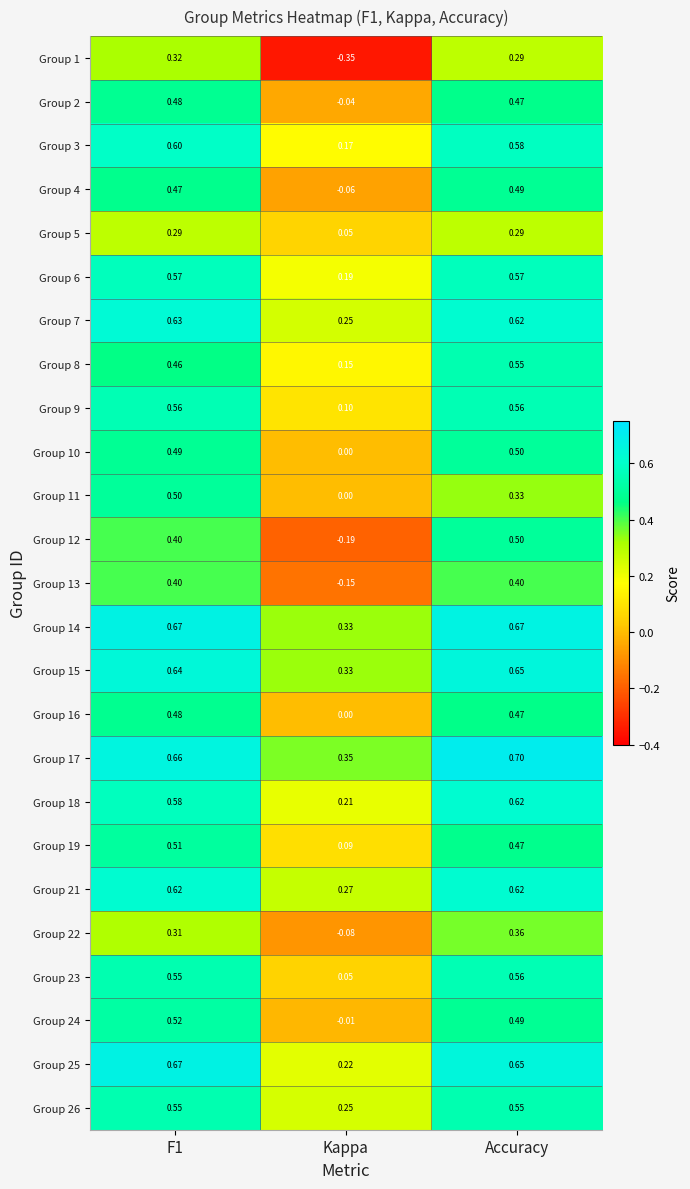

At which category is the sum across all series the highest?

Accuracy